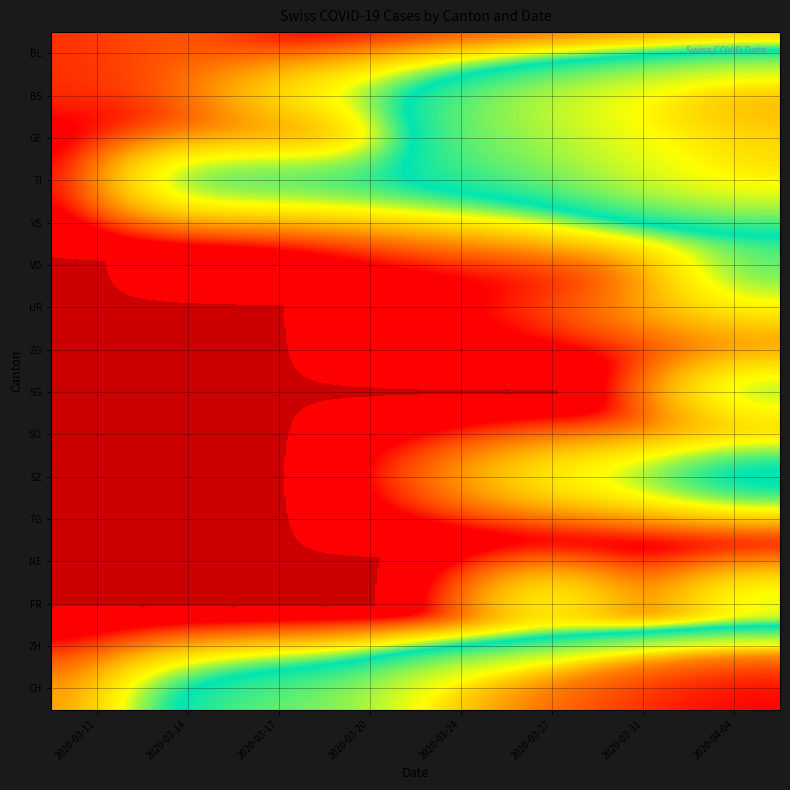

Reading right to left, what are all the values shown in this chart?

BL: 2020-04-04=0	2020-03-31=0	2020-03-27=0	2020-03-24=0	2020-03-20=0	2020-03-17=0	2020-03-14=4	2020-03-11=2
BS: 2020-04-04=434	2020-03-31=292	2020-03-27=191	2020-03-24=105	2020-03-20=46	2020-03-17=25	2020-03-14=4	2020-03-11=2
GE: 2020-04-04=305	2020-03-31=241	2020-03-27=153	2020-03-24=103	2020-03-20=0	2020-03-17=0	2020-03-14=0	2020-03-11=0
TI: 2020-04-04=314	2020-03-31=202	2020-03-27=107	2020-03-24=80	2020-03-20=67	2020-03-17=62	2020-03-14=61	2020-03-11=0
VS: 2020-04-04=46	2020-03-31=39	2020-03-27=18	2020-03-24=12	2020-03-20=5	2020-03-17=1	2020-03-14=0	2020-03-11=0
VD: 2020-04-04=49	2020-03-31=0	2020-03-27=0	2020-03-24=0	2020-03-20=0	2020-03-17=0	2020-03-14=0	2020-03-11=0
UR: 2020-04-04=26	2020-03-31=11	2020-03-27=3	2020-03-24=1	2020-03-20=0	2020-03-17=0	2020-03-14=0	2020-03-11=0
ZG: 2020-04-04=0	2020-03-31=0	2020-03-27=0	2020-03-24=0	2020-03-20=0	2020-03-17=0	2020-03-14=0	2020-03-11=0
SG: 2020-04-04=50	2020-03-31=0	2020-03-27=0	2020-03-24=0	2020-03-20=0	2020-03-17=0	2020-03-14=0	2020-03-11=0
SO: 2020-04-04=0	2020-03-31=0	2020-03-27=0	2020-03-24=0	2020-03-20=0	2020-03-17=0	2020-03-14=0	2020-03-11=0
SZ: 2020-04-04=92	2020-03-31=48	2020-03-27=32	2020-03-24=10	2020-03-20=0	2020-03-17=0	2020-03-14=0	2020-03-11=0
TG: 2020-04-04=0	2020-03-31=0	2020-03-27=0	2020-03-24=0	2020-03-20=0	2020-03-17=0	2020-03-14=0	2020-03-11=0
NE: 2020-04-04=0	2020-03-31=0	2020-03-27=0	2020-03-24=0	2020-03-20=0	2020-03-17=0	2020-03-14=0	2020-03-11=0
FR: 2020-04-04=46	2020-03-31=0	2020-03-27=46	2020-03-24=0	2020-03-20=0	2020-03-17=0	2020-03-14=0	2020-03-11=0
ZH: 2020-04-04=0	2020-03-31=0	2020-03-27=0	2020-03-24=0	2020-03-20=0	2020-03-17=0	2020-03-14=0	2020-03-11=0
CH: 2020-04-04=1630	2020-03-31=1079	2020-03-27=584	2020-03-24=355	2020-03-20=140	2020-03-17=105	2020-03-14=70	2020-03-11=8